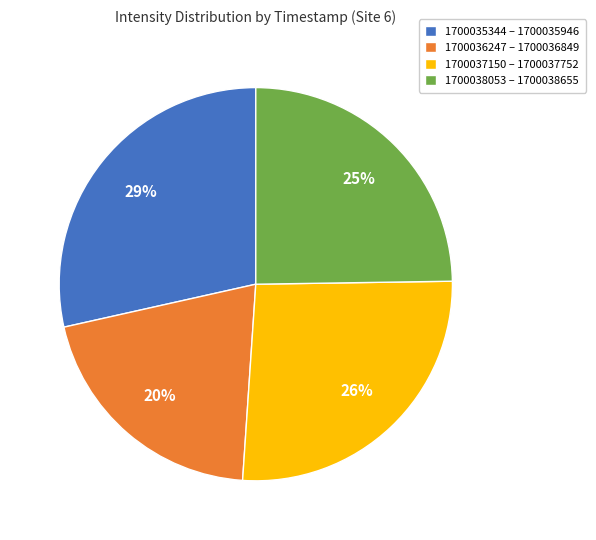

To the nearest percent, what percentage of the pie is 1700036247 – 1700036849?

20%